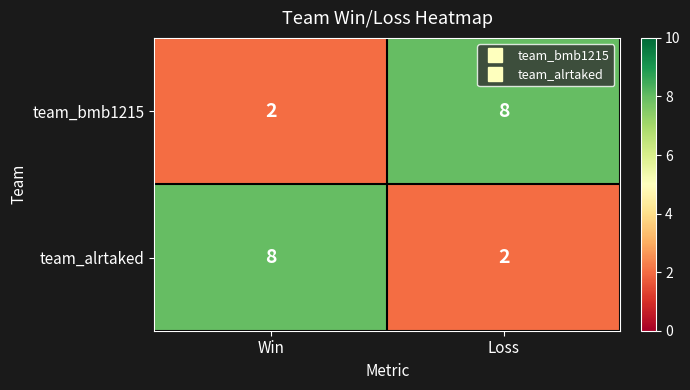

The team_bmb1215 series shows 2 at Win. True or false?

True